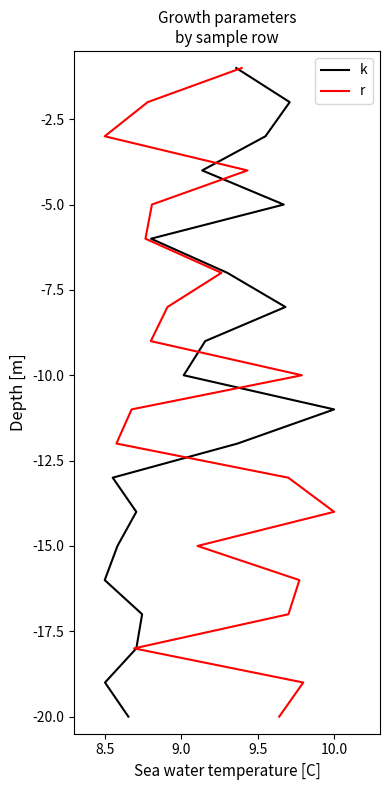

The value of k at 8.5 is -16. True or false?

True